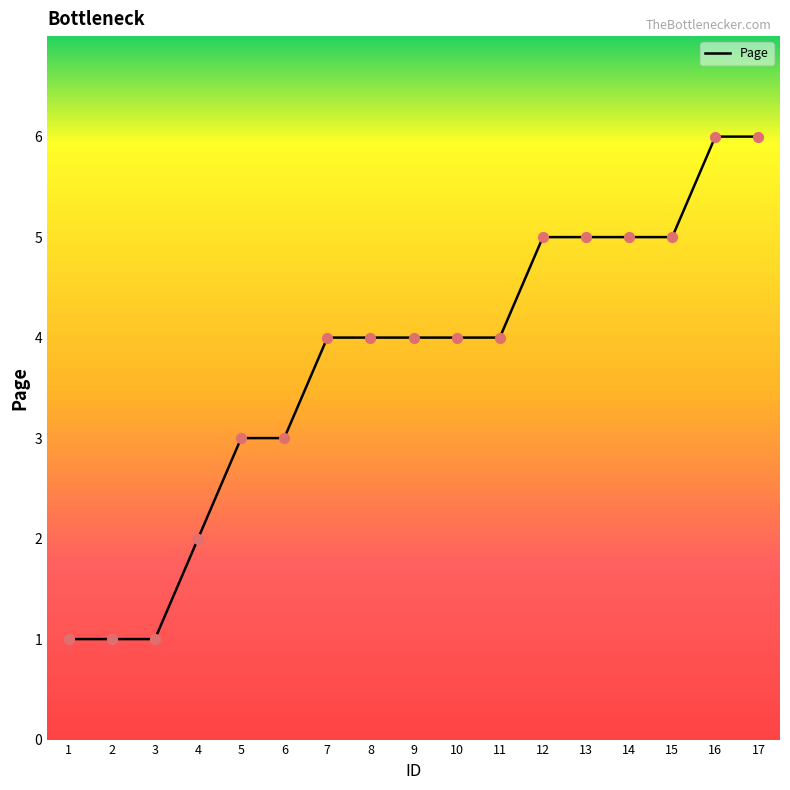

What is the change in value from 14 to 17?

+1